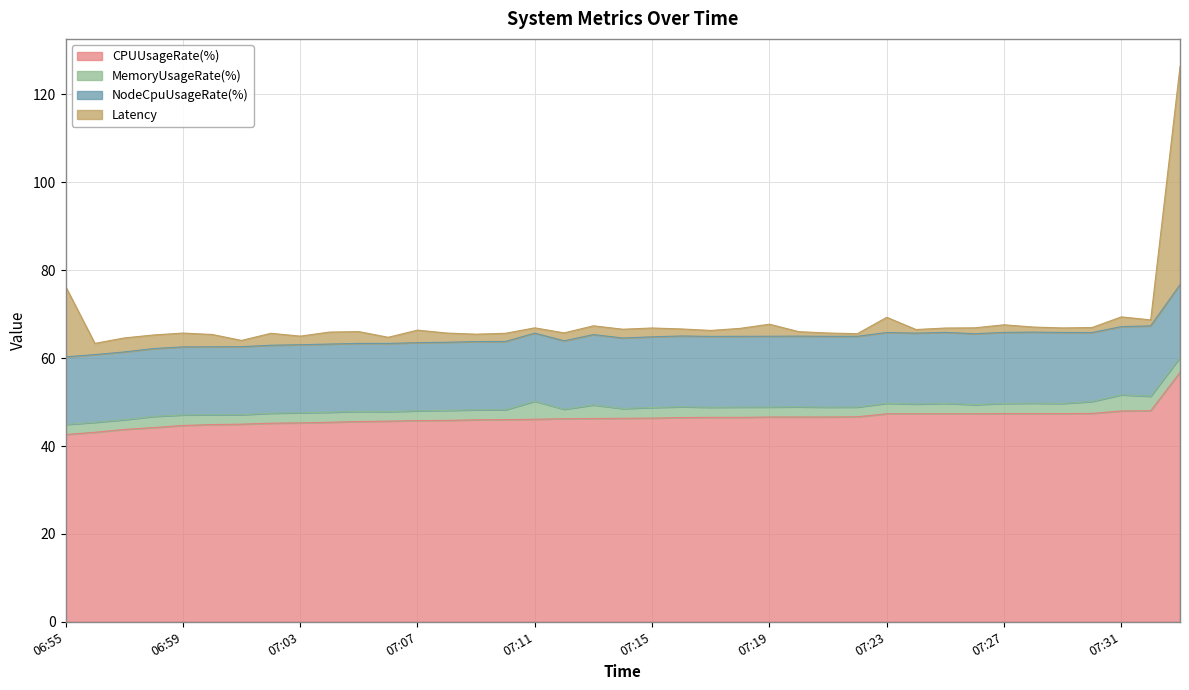

What is the value of the MemoryUsageRate(%) point at the 23rd from the left?

2.3